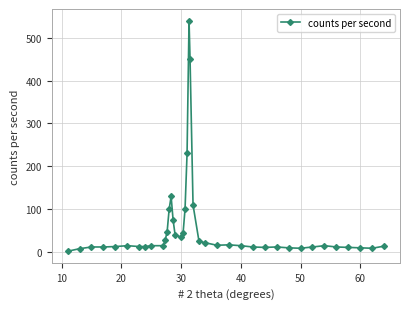

What is the difference between the maximum and minimum values?

538